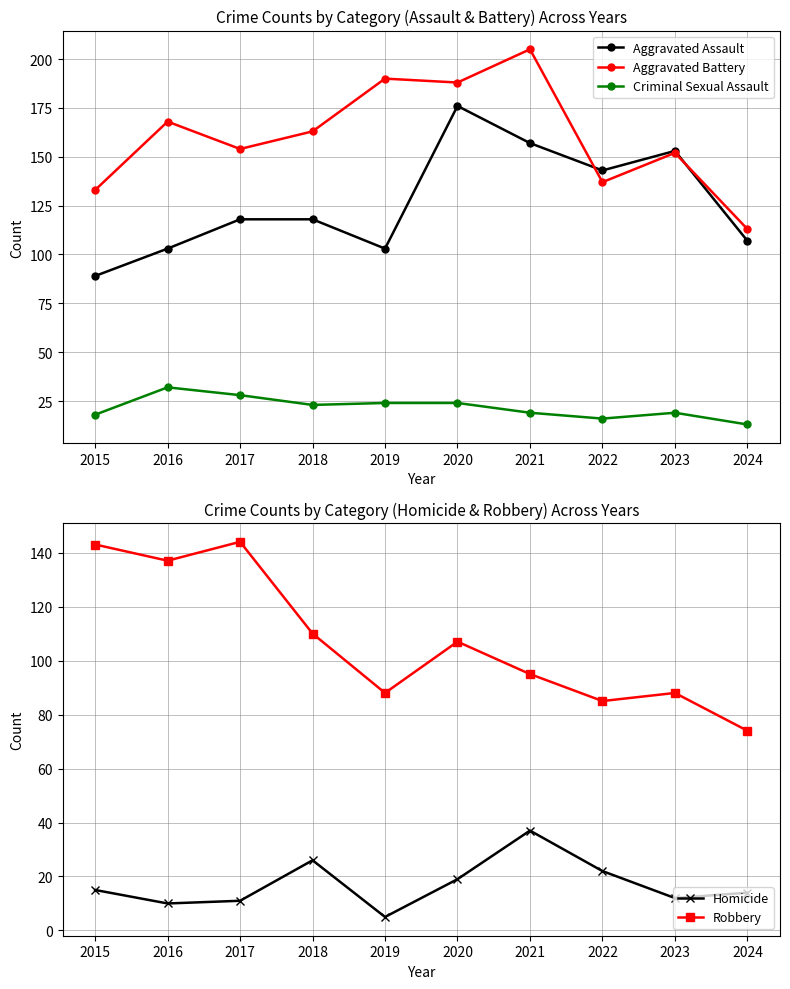

The Criminal Sexual Assault series shows 16 at 2022. True or false?

True